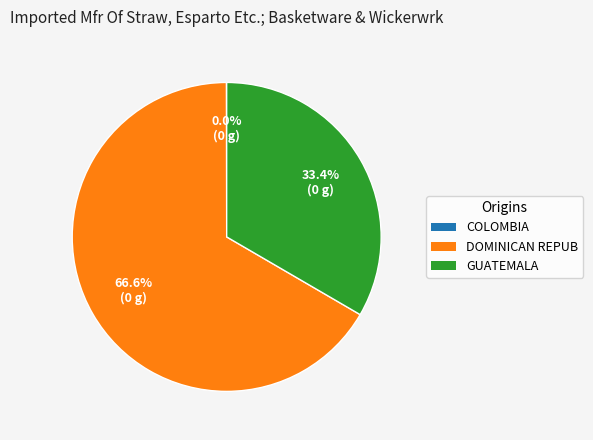

Does any single category account for the majority?

Yes